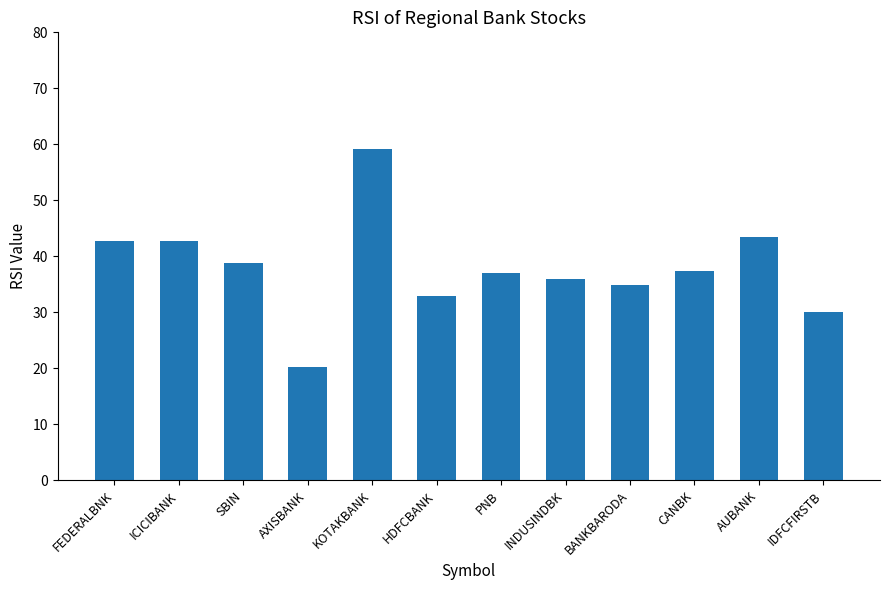

What is the value of the 5th bar from the left?

59.1